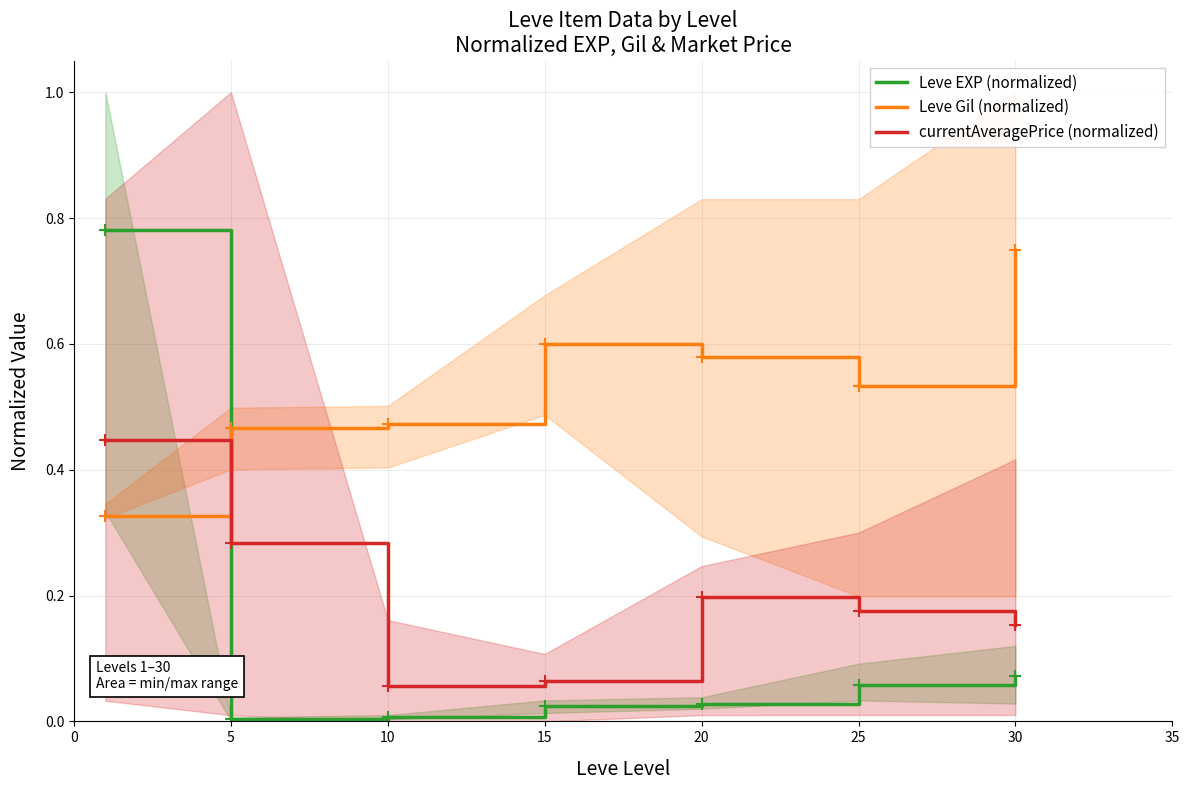

What is the total value across all series at 20?

0.8